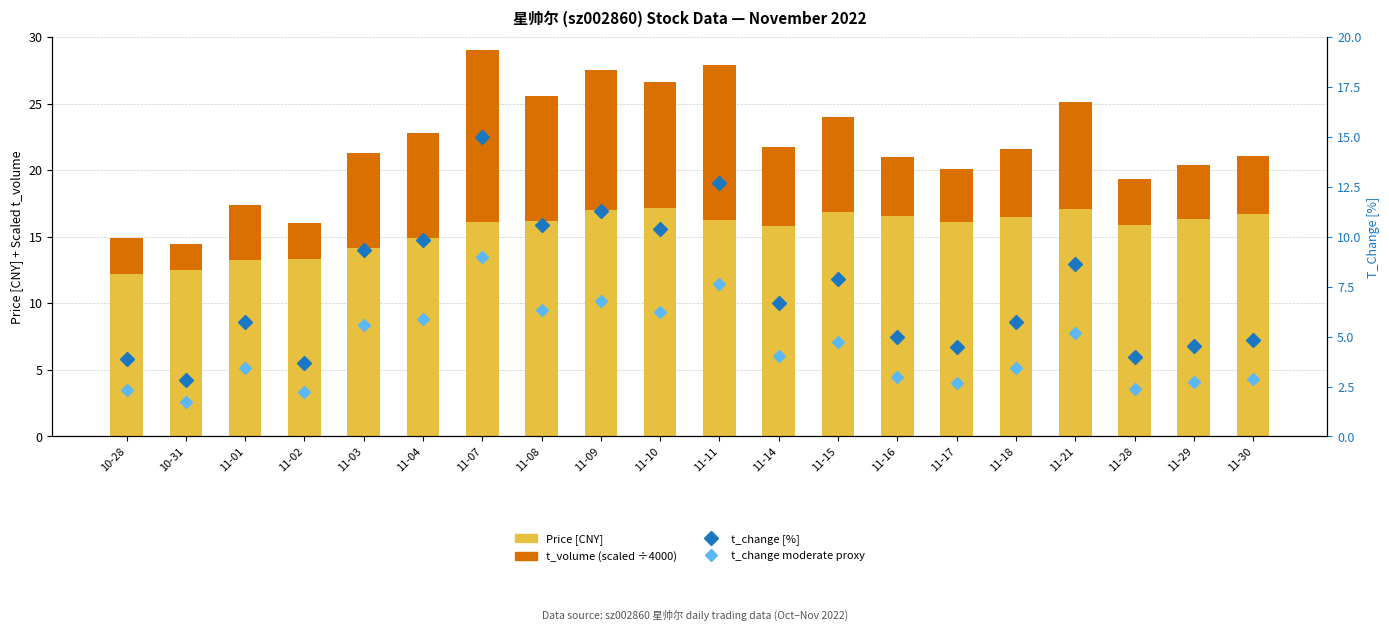

What is the maximum value for t_volume (×10⁻⁴ scaled)?

13.0